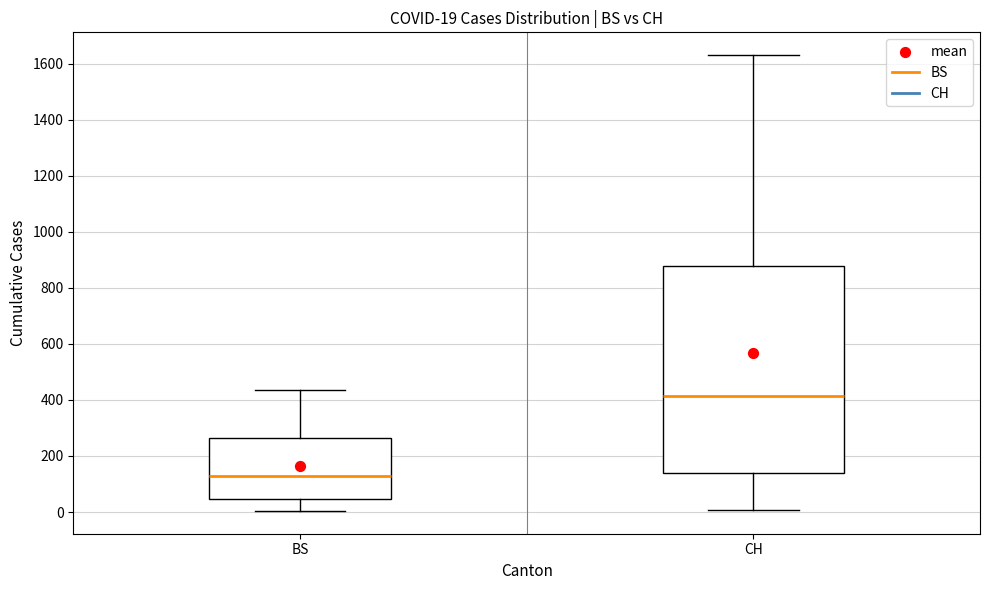

Which box's median line is the highest?

CH